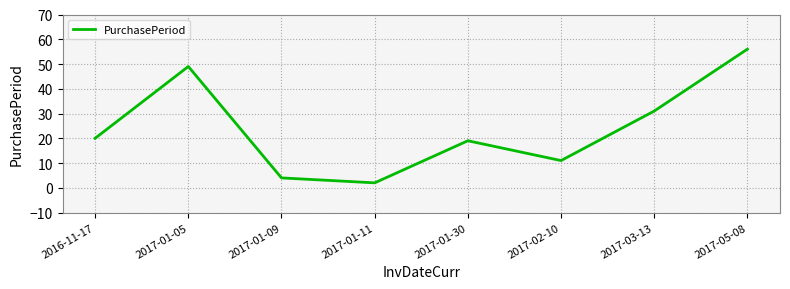

What position from the left is 2017-01-05?

2